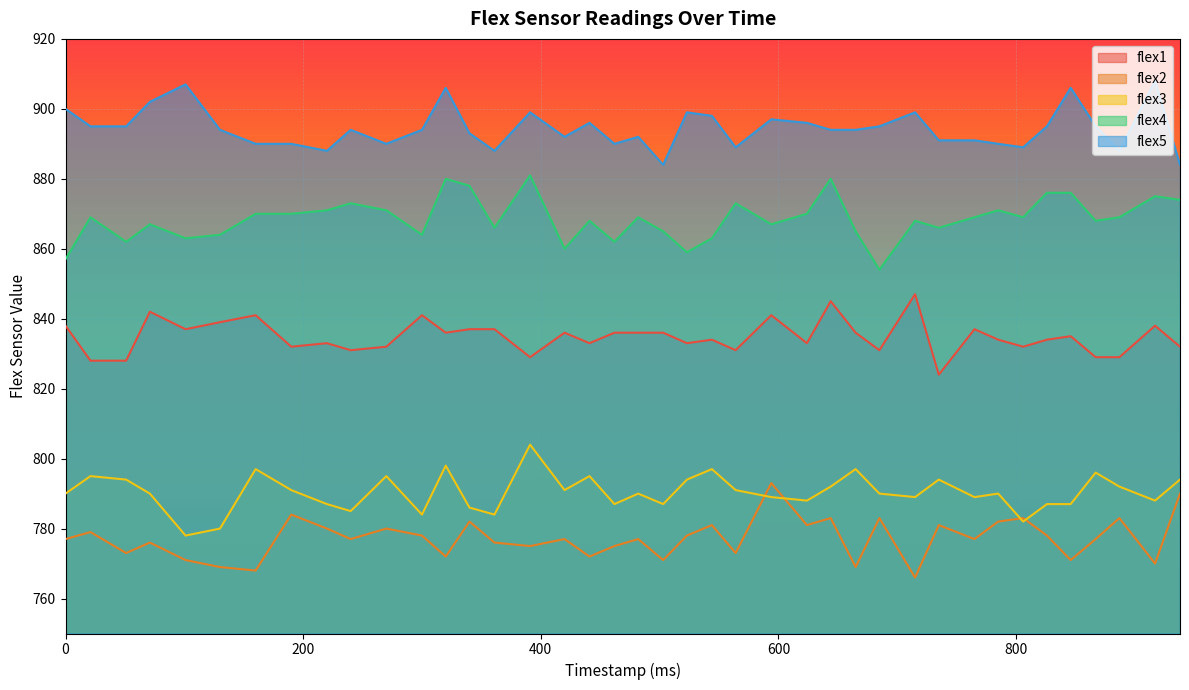

True or false: flex3 and flex1 cross at least once.

False